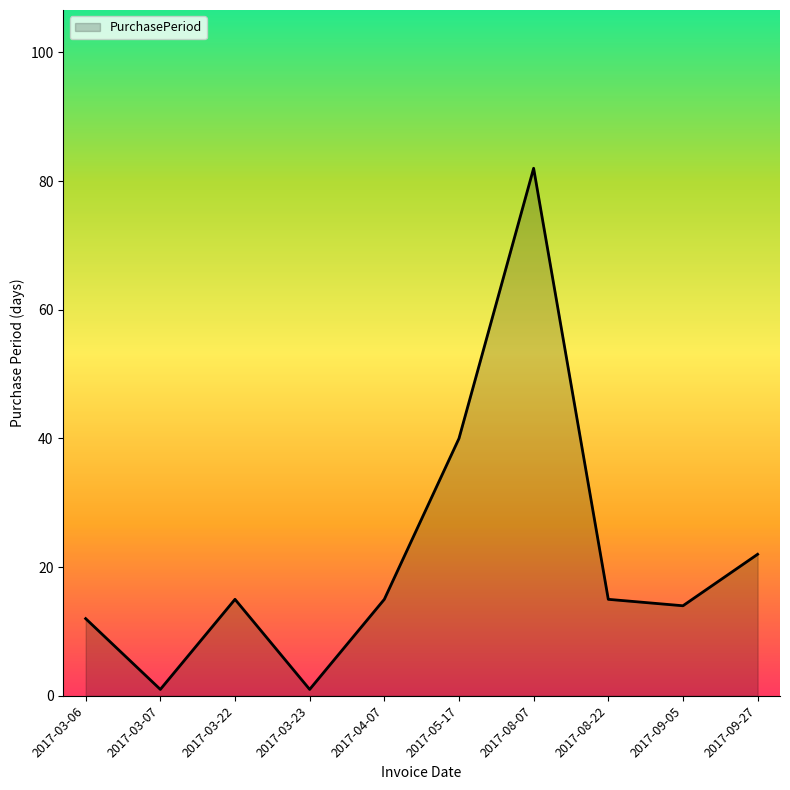

The value at 2017-04-07 is 20. True or false?

False